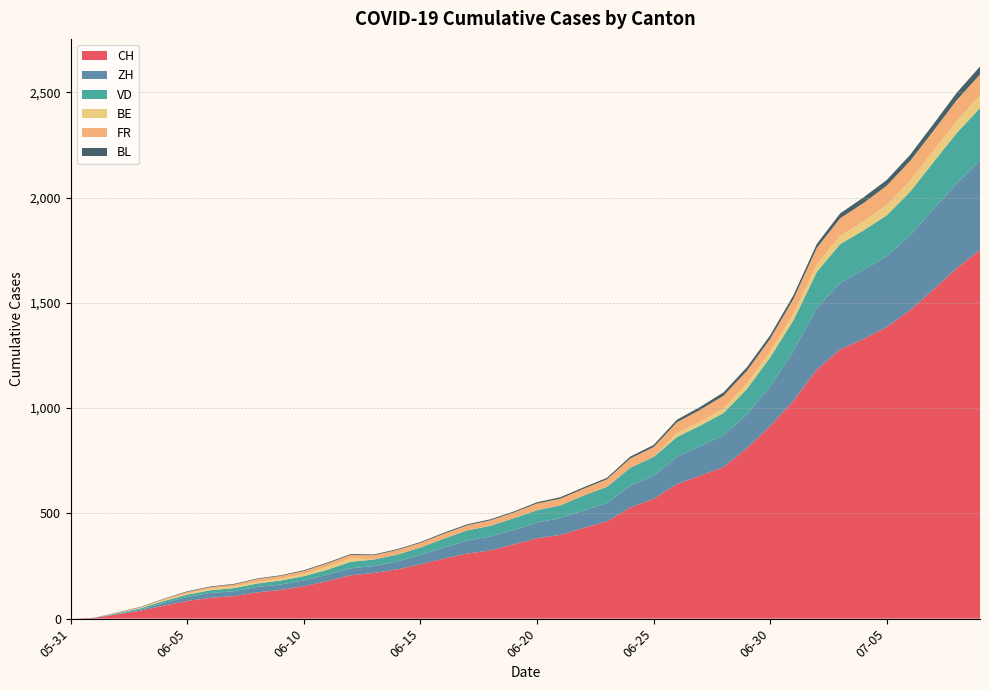

Reading left to right, transcribe all the data shown in this chart.

CH: 0	3	20	38	62	84	99	107	125	136	154	178	206	217	234	258	285	309	324	353	382	398	431	462	528	569	639	679	720	809	915	1035	1183	1279	1328	1385	1465	1563	1664	1752
ZH: 0	0	2	5	13	19	23	23	26	26	28	30	33	33	38	45	52	62	67	68	75	80	83	87	103	110	129	141	152	161	189	237	293	316	329	337	356	382	405	424
VD: 0	0	4	6	9	11	13	15	16	19	20	24	31	31	32	35	43	48	50	56	58	60	71	77	86	89	95	97	105	121	137	146	171	184	187	194	207	223	238	250
BE: 0	0	1	2	4	6	8	8	8	9	9	14	17	0	0	0	0	0	0	0	0	0	0	0	0	0	18	19	21	25	27	29	35	39	43	49	52	53	57	59
FR: 0	0	2	3	5	7	7	9	13	13	15	16	16	20	22	22	23	24	26	27	32	32	32	36	44	47	52	56	61	61	61	72	79	84	87	92	94	96	99	100
BL: 0	1	1	2	2	3	3	3	3	3	4	4	4	4	4	4	5	5	5	5	6	7	7	7	9	10	12	14	16	17	17	18	19	23	27	27	29	32	35	38